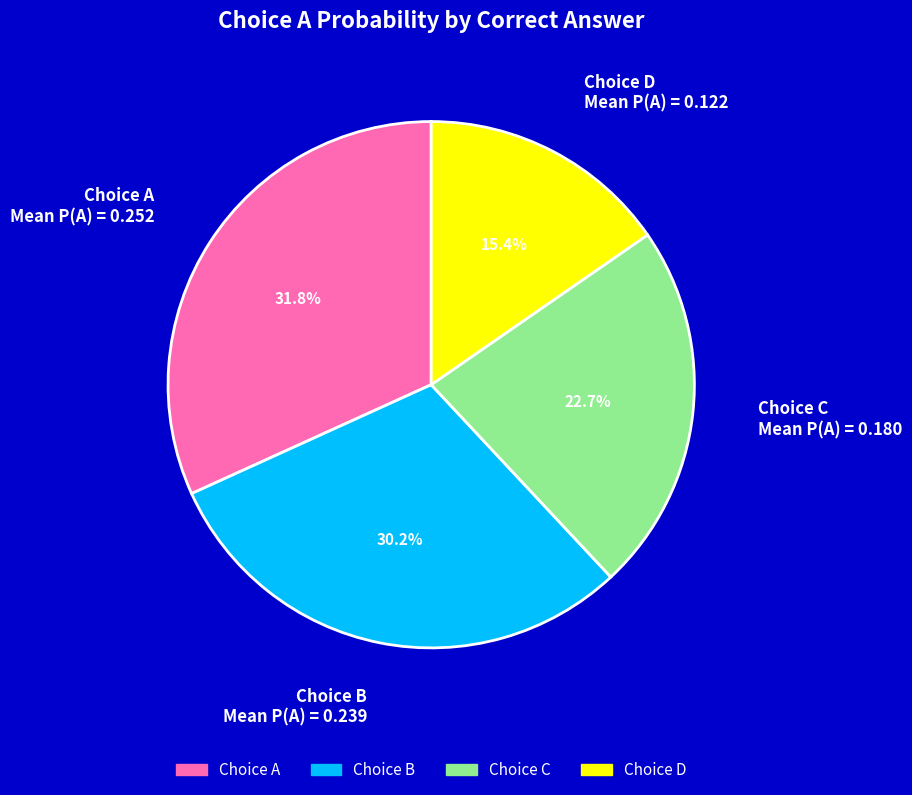

Is there a majority slice in this chart?

No